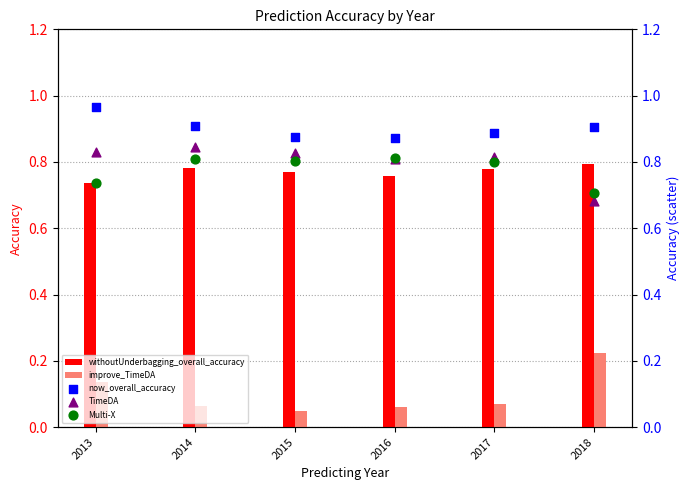

What are all the series names shown in the legend?

withoutUnderbagging_overall_accuracy, improve_TimeDA, now_overall_accuracy, TimeDA, Multi-X